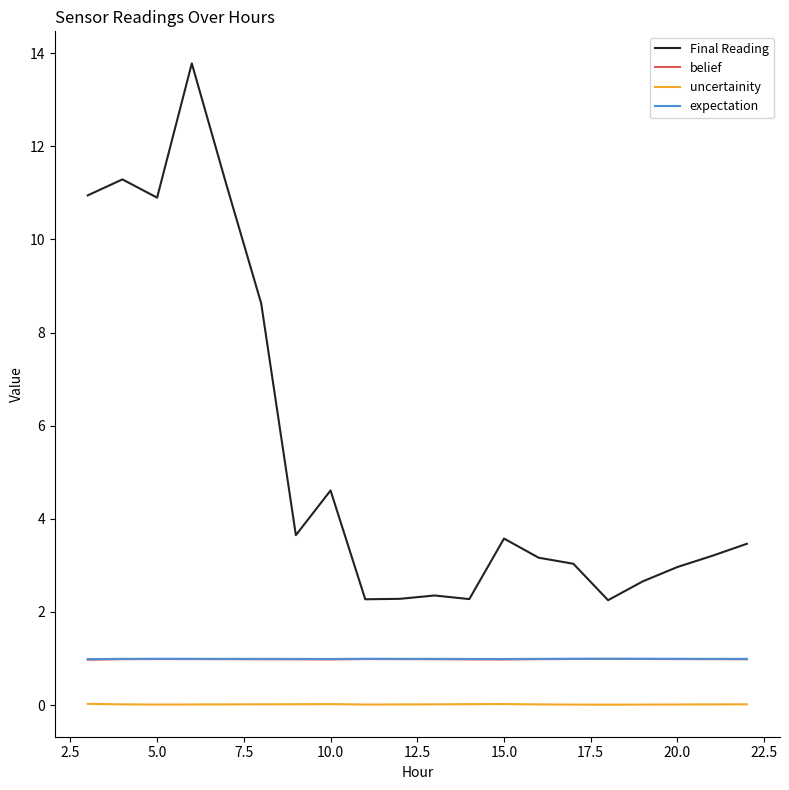

Which series has the largest range (max minus min)?

Final Reading